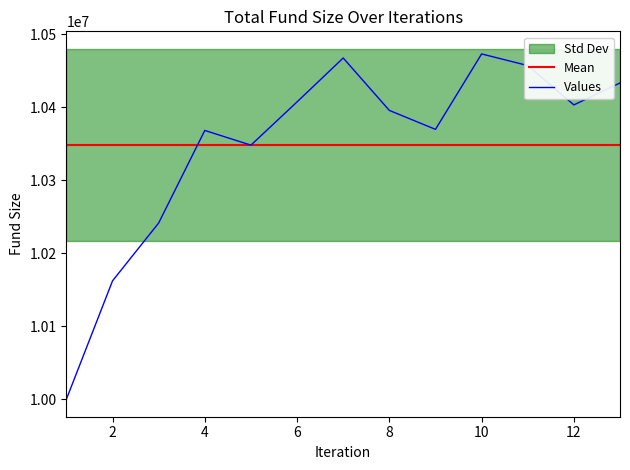

Reading right to left, list all the values displayed in this chart.

Mean: 10348126.9	10348126.9	10348126.9	10348126.9	10348126.9	10348126.9	10348126.9	10348126.9	10348126.9	10348126.9	10348126.9	10348126.9	10348126.9
Values: 10433190.0	10403110.0	10457000.0	10472920.0	10369620.0	10395560.0	10467360.0	10407260.0	10347990.0	10368130.0	10241370.0	10162140.0	10000000.0